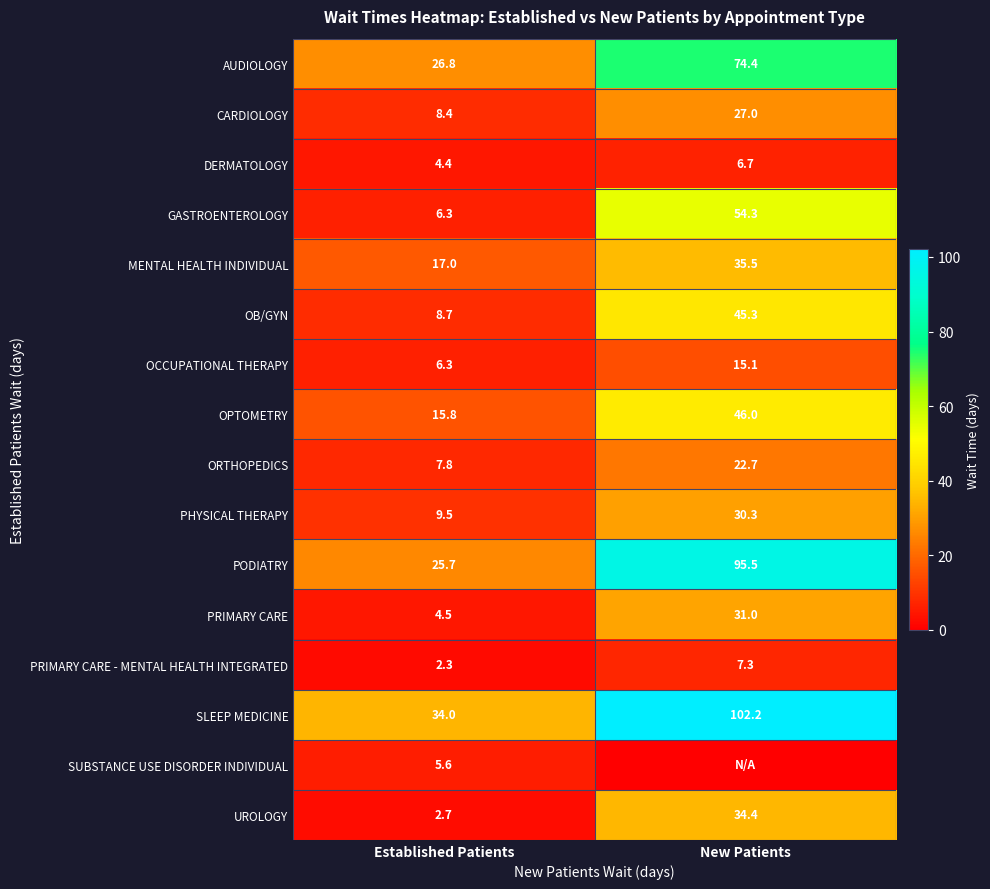

How many values in the UROLOGY series are below 34?

1